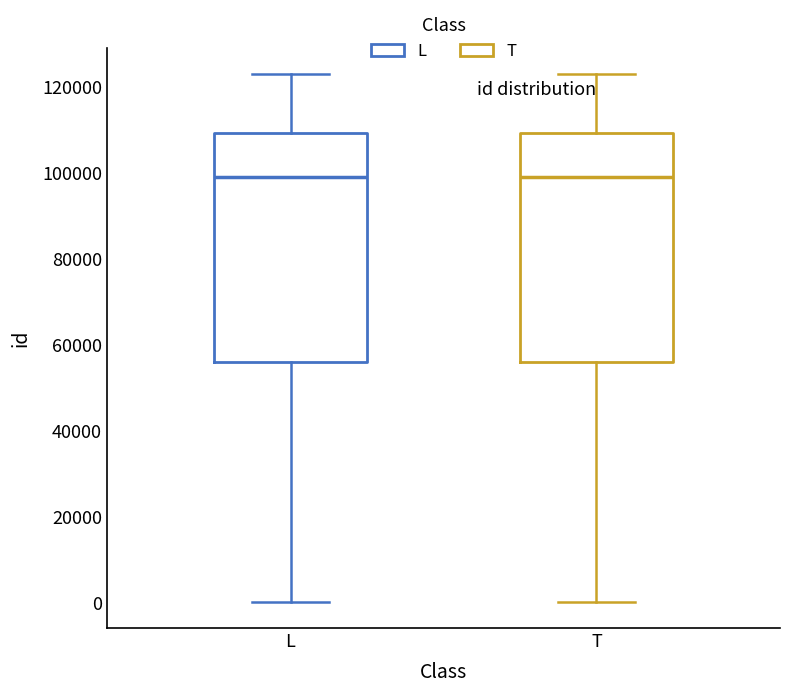

Reading left to right, read every box against the y-axis: the position of its median line, the range the box covers, and the ends of its whiskers. The values are not printed on the chart, so give them approximately, as read against the axis.

L: median 98000, box 56000 to 110000, whiskers 0 to 122000
T: median 98000, box 56000 to 110000, whiskers 0 to 122000